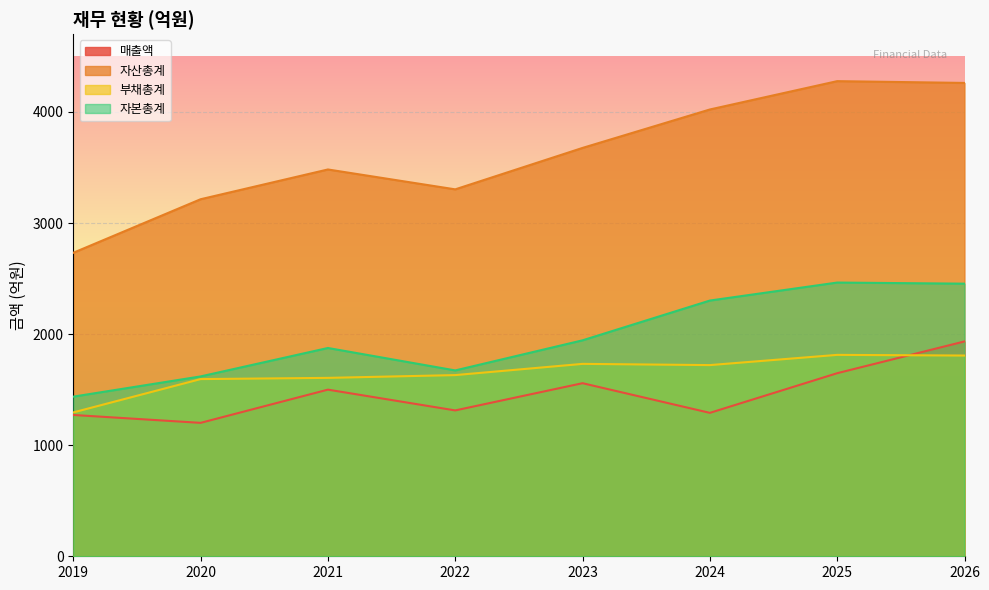

What is the value of the 매출액 point at the 3rd from the left?

1500